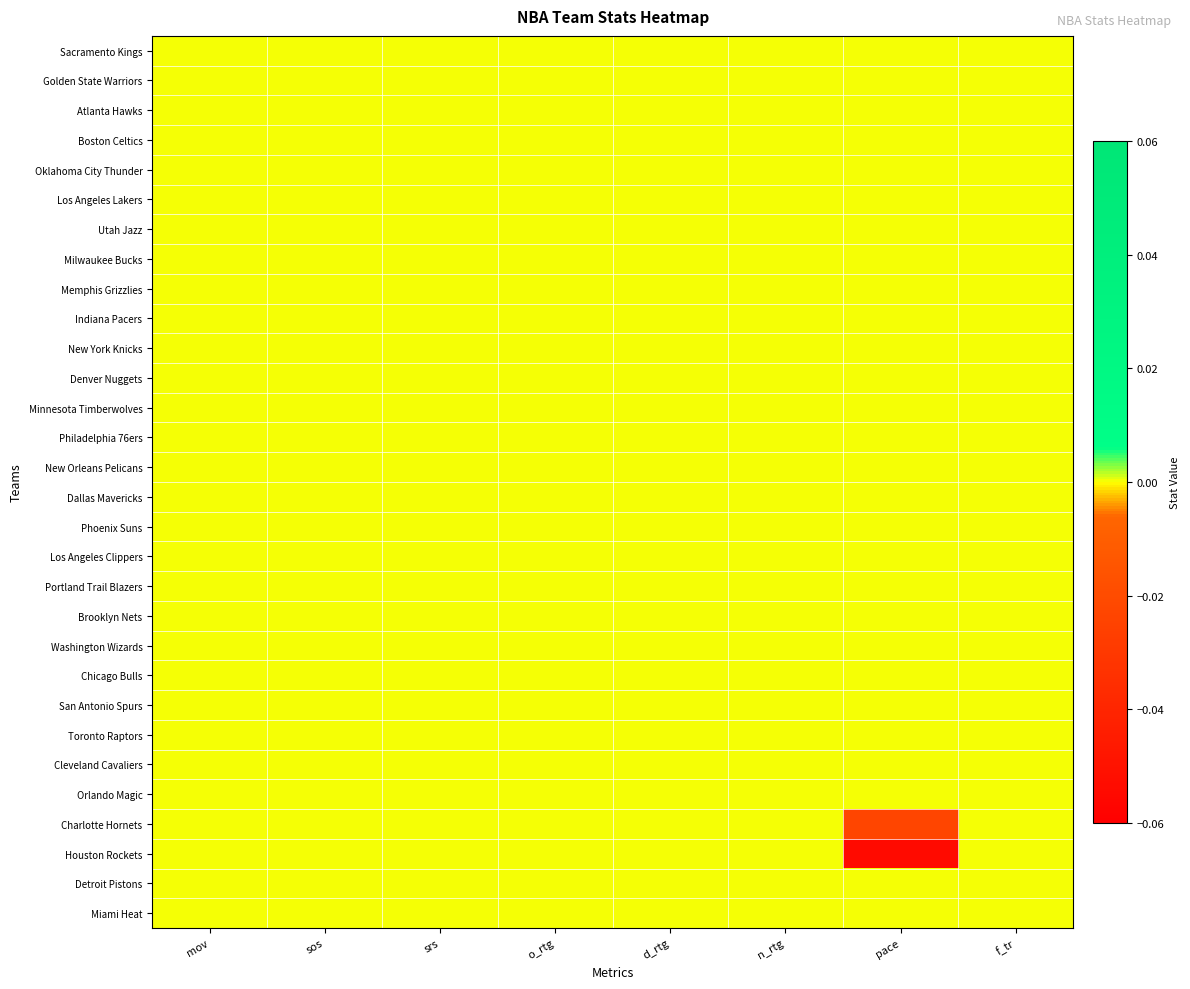

Between sos and f_tr, which series saw the biggest shift?

Sacramento Kings